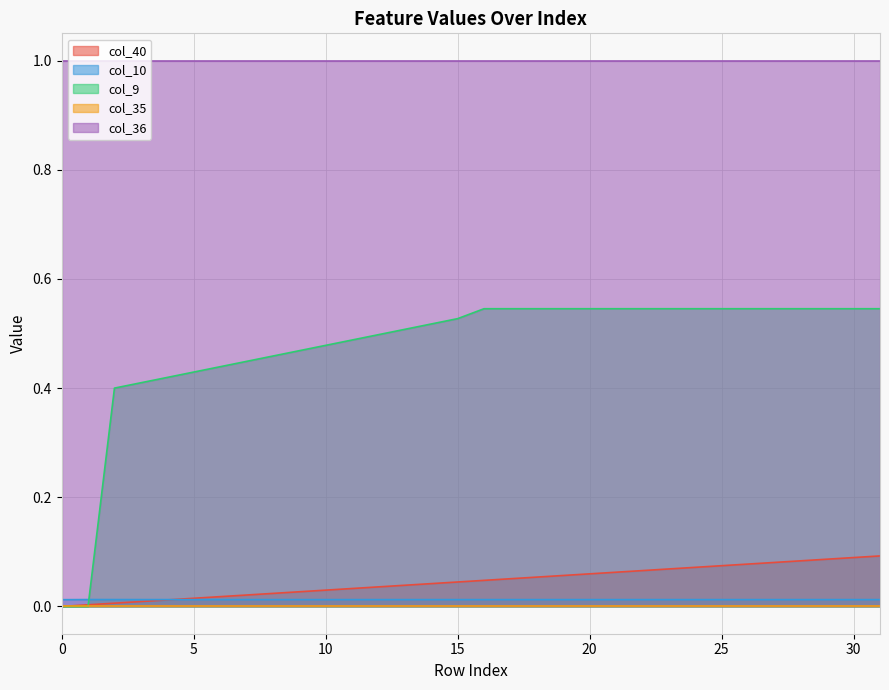

Which series changed the most between 6 and 15?

col_9